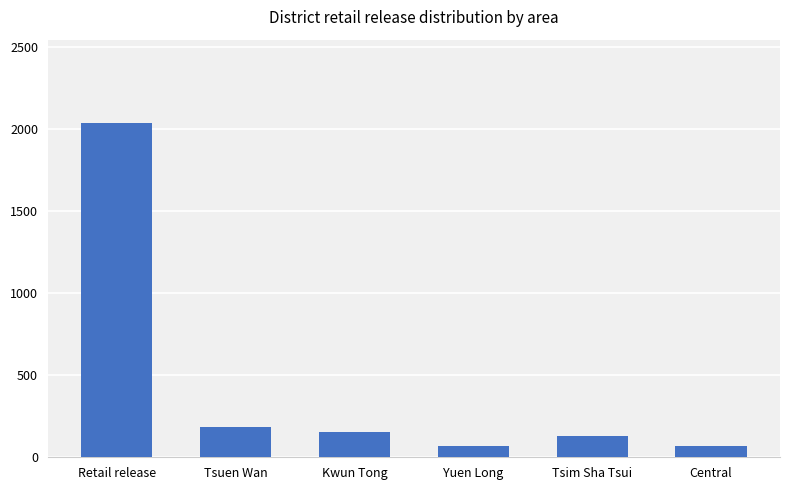

What is the minimum value shown in the chart?

66